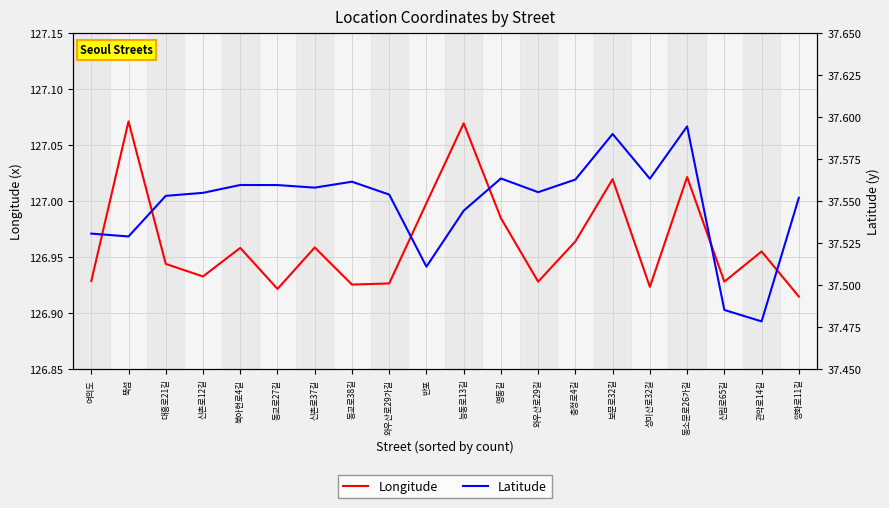

What is the value of the Longitude point at the 18th from the left?

126.9